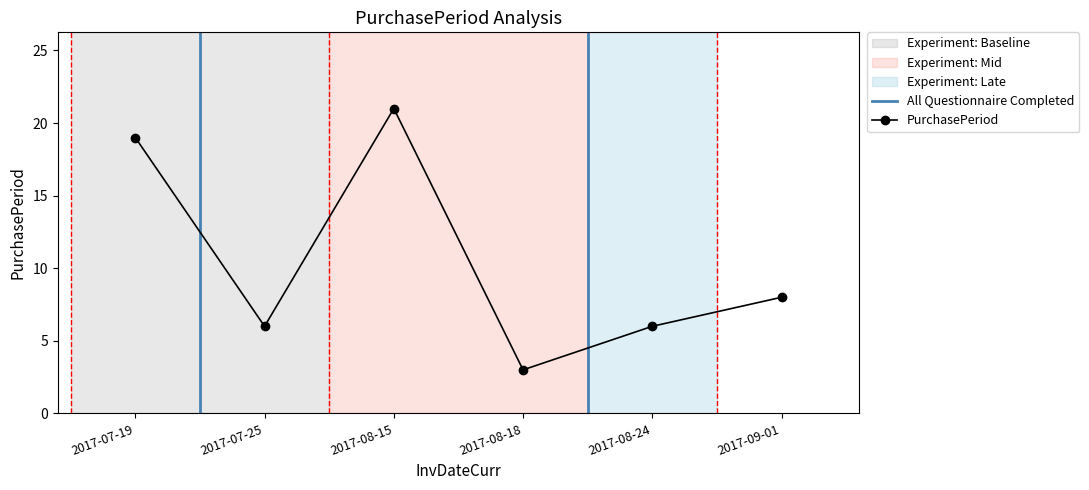

Reading left to right, transcribe all the data shown in this chart.

19	6	21	3	6	8